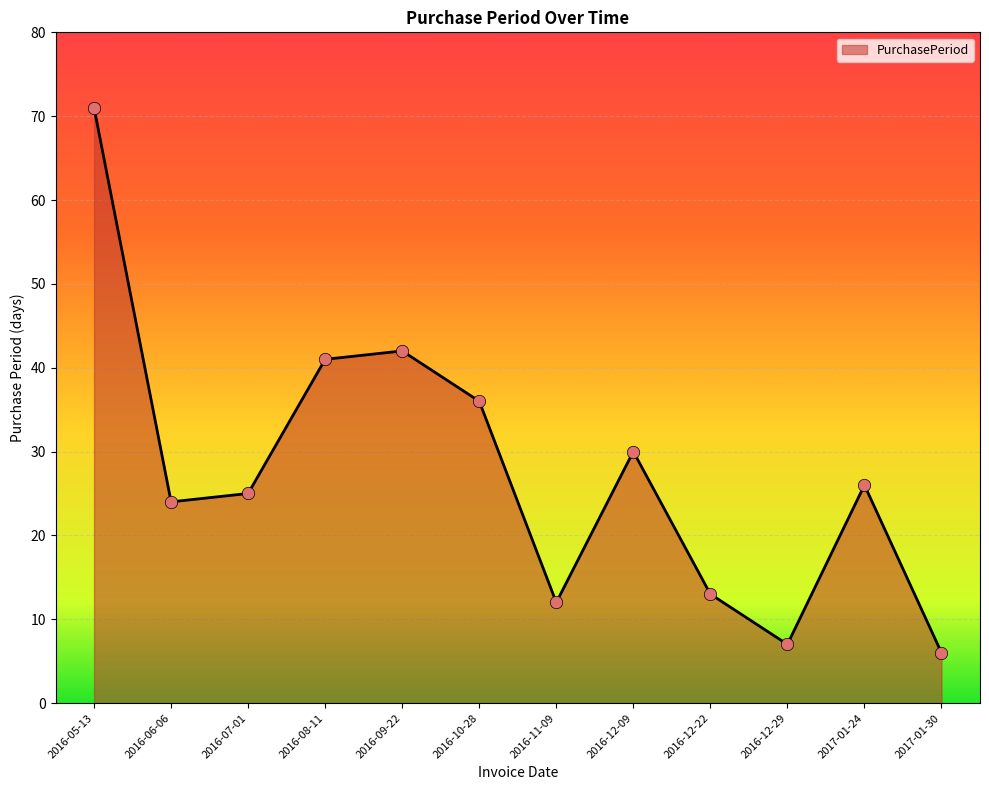

What is the change in value from 2016-12-29 to 2017-01-30?

-1